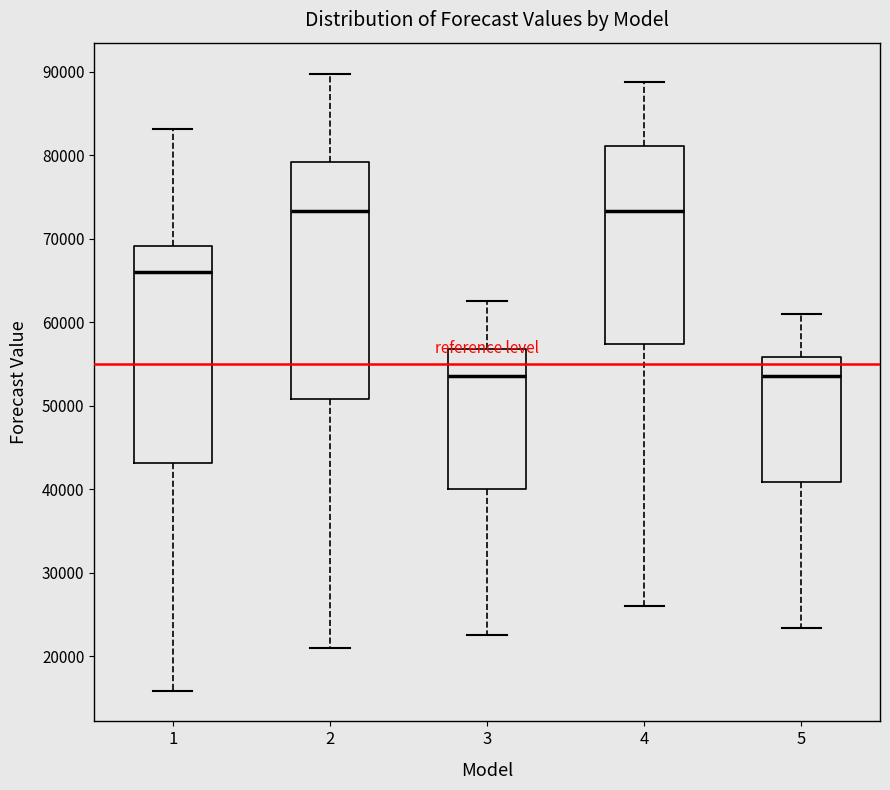

Which box is the tallest, from its lower edge to its upper edge?

2